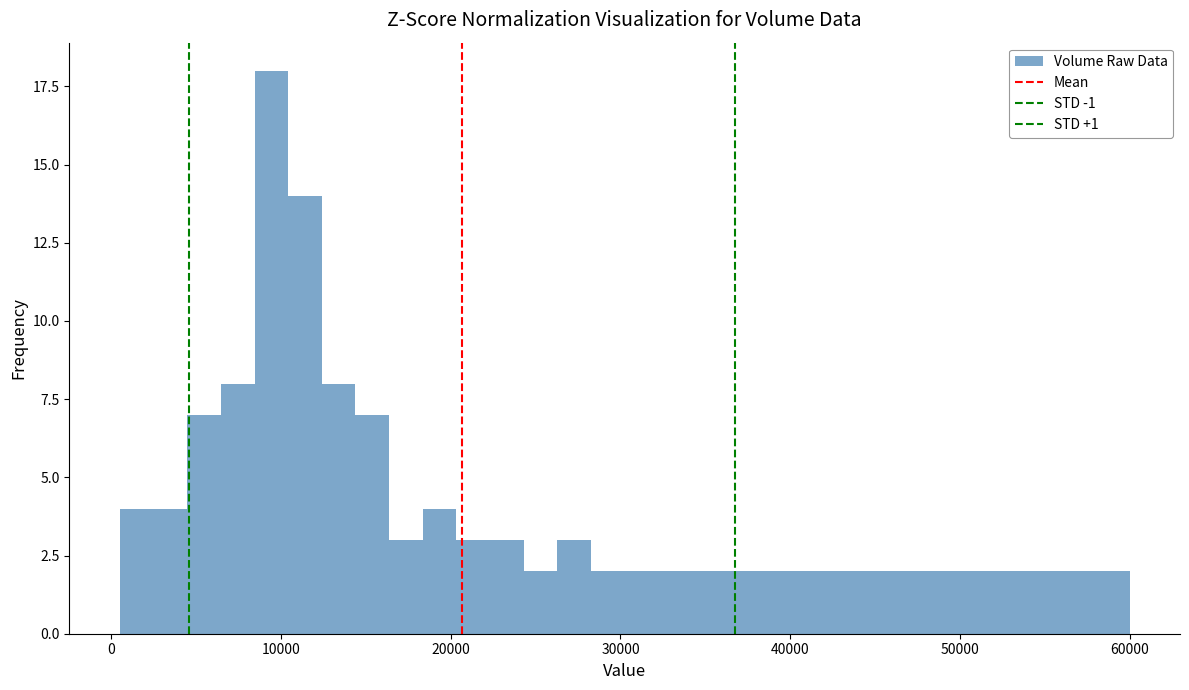

Read against the x-axis, roughly where is the centre of the tallest bar?

9000